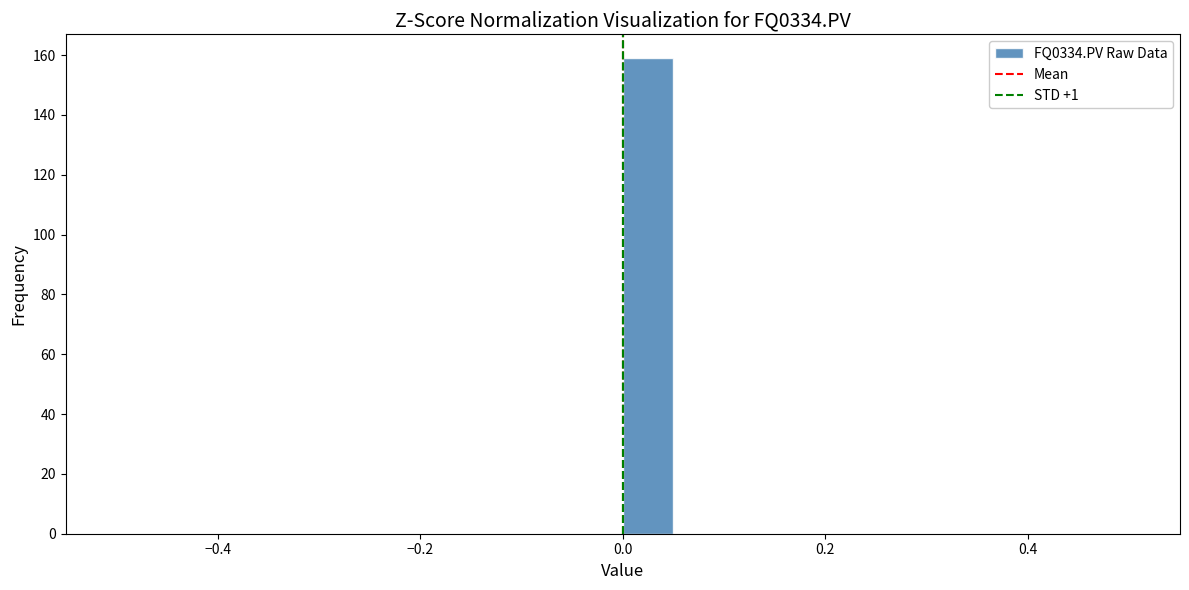

Around what value on the x-axis is the tallest bar? Give the approximate position of its centre, as read against the axis.

0.02